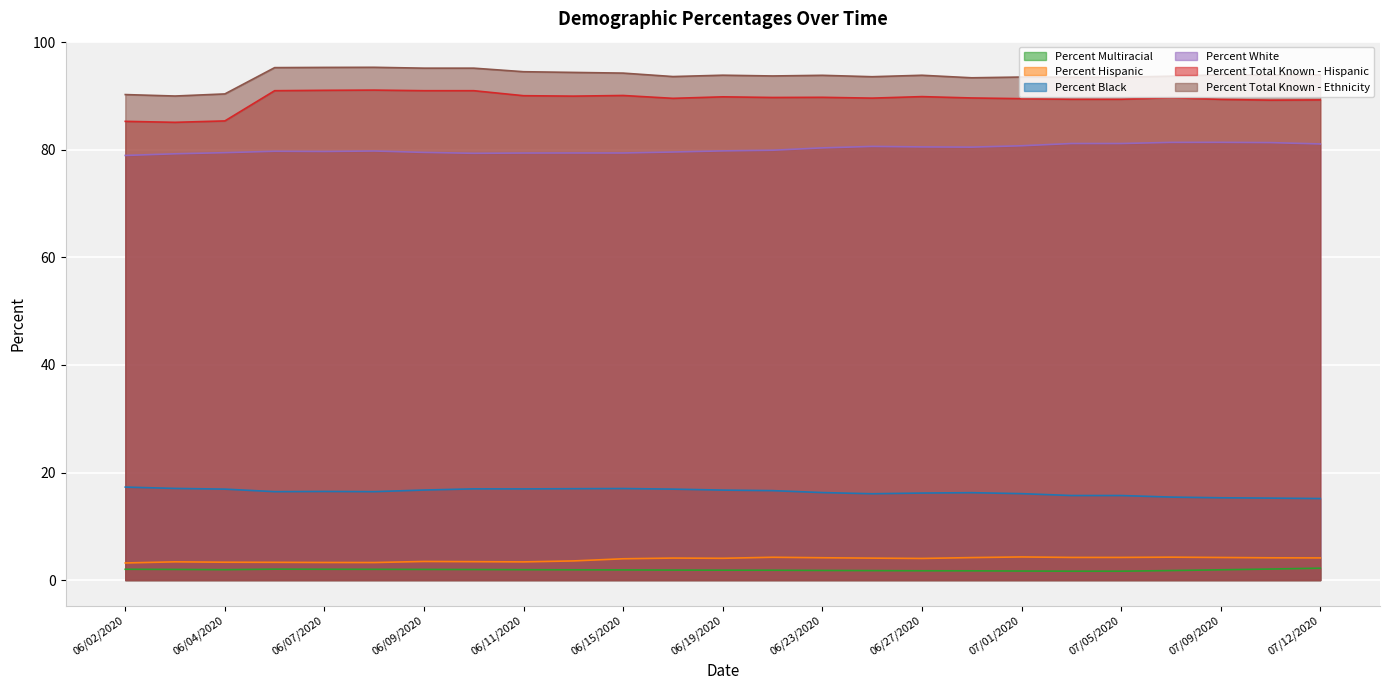

What is the value of the Percent Multiracial point at the 8th from the left?

2.0